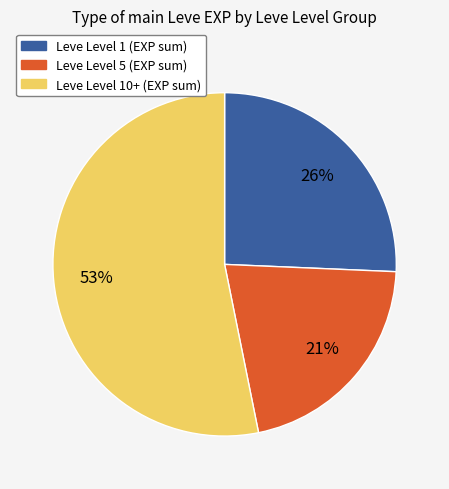

To the nearest percent, what is the average slice percentage?

33%